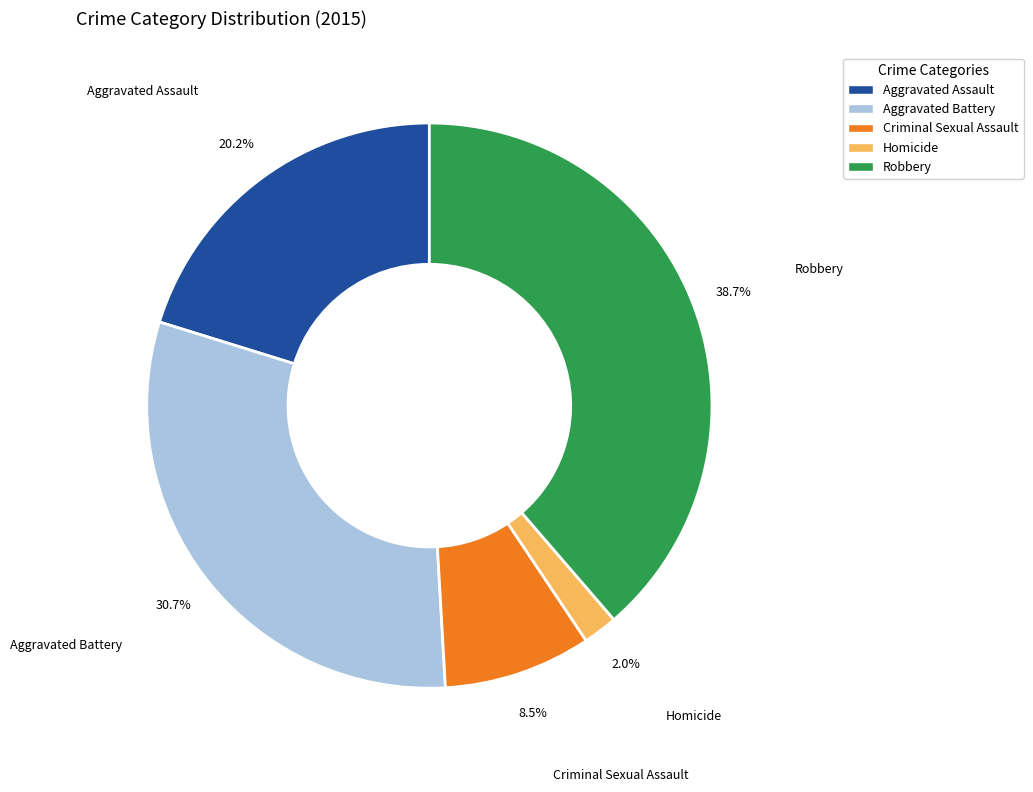

Does Aggravated Assault account for over 50% of the chart?

No